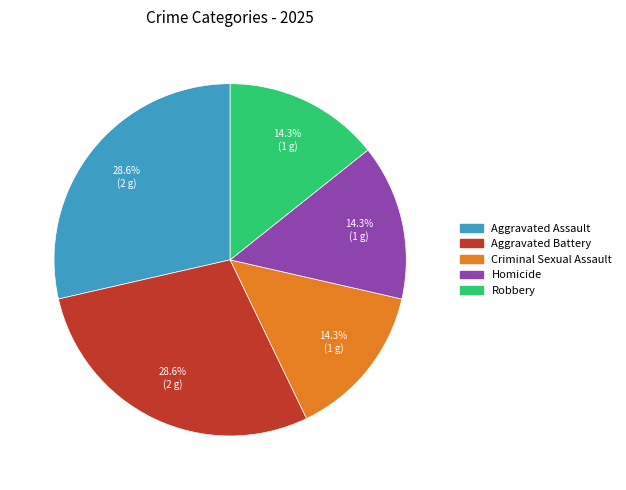

Combined, do Homicide and Robbery account for over 50%?

No